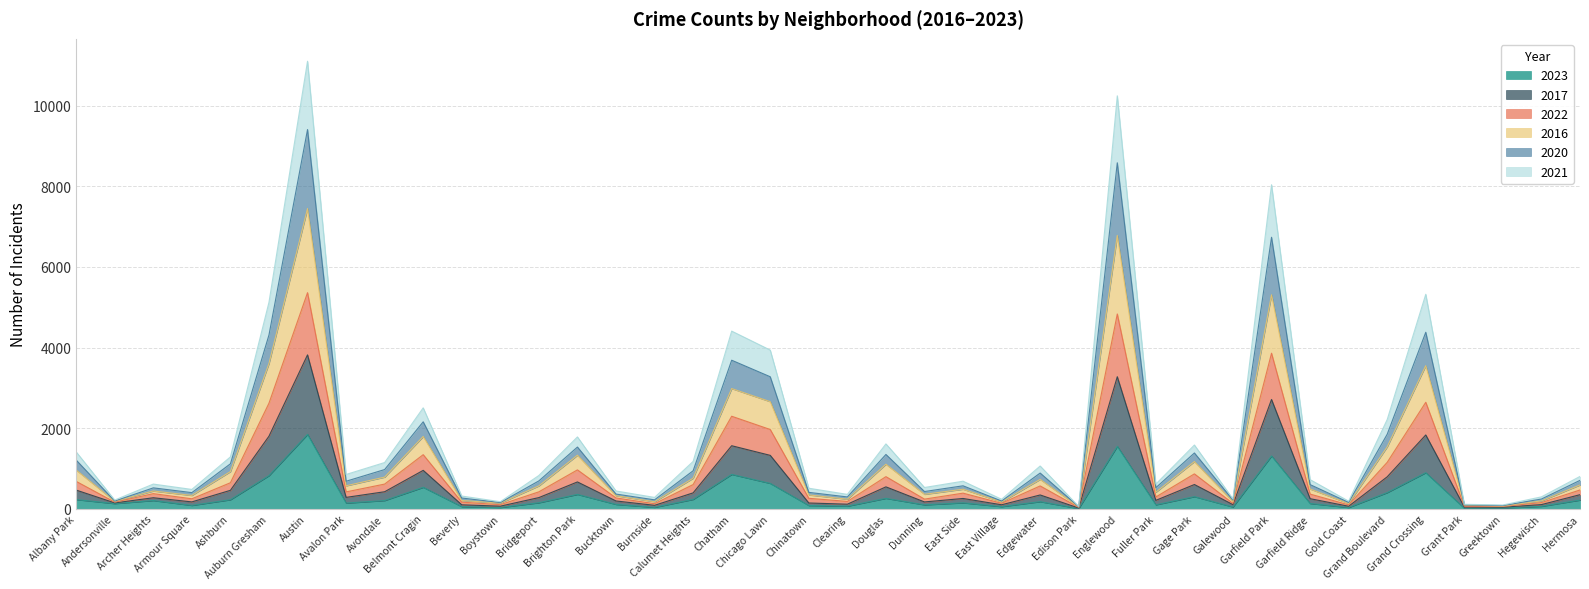

Which has a higher value, Gage Park or Avondale?

Gage Park